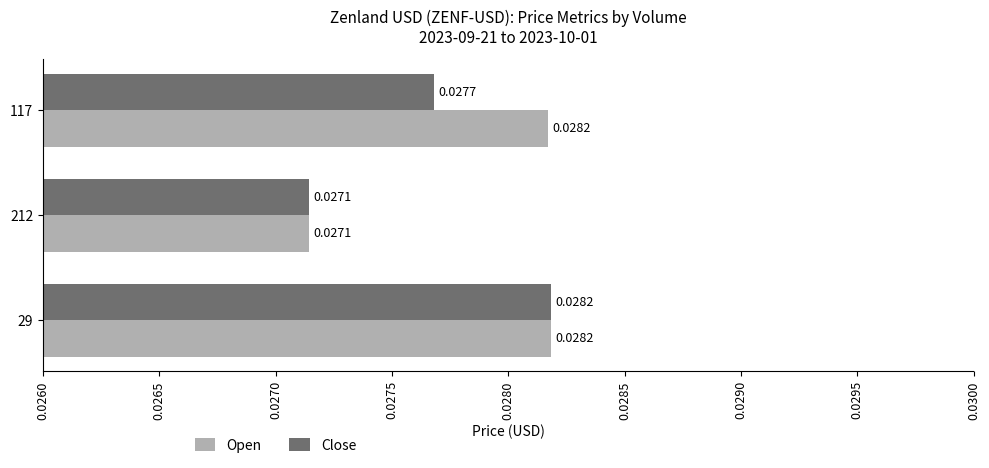

At how many categories does at least one series exceed 0?

3